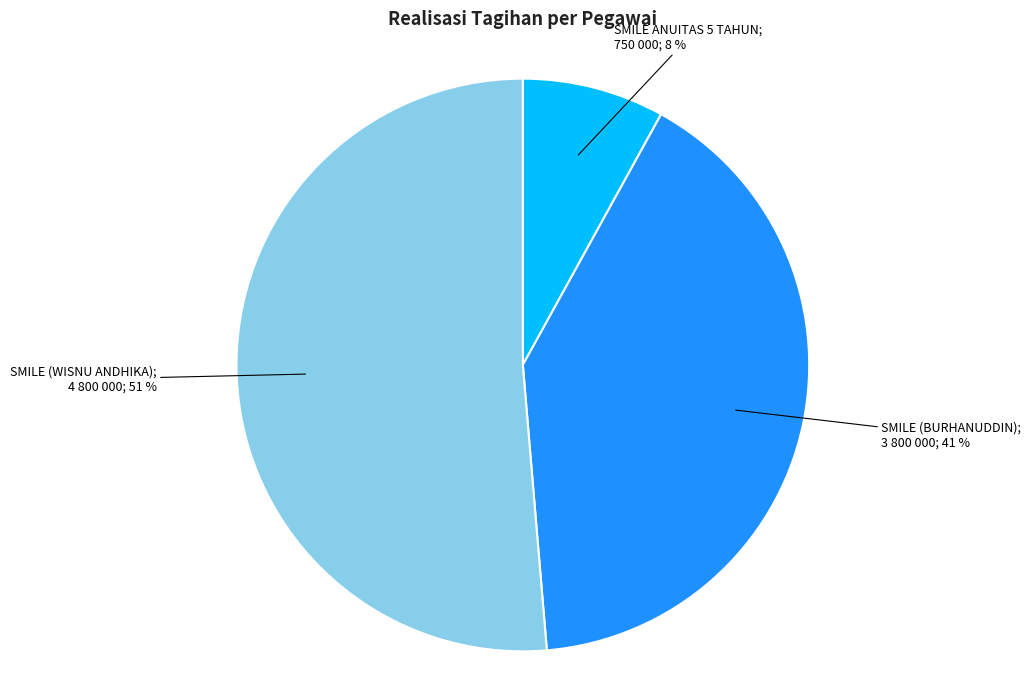

To the nearest percent, what is the average slice percentage?

33%